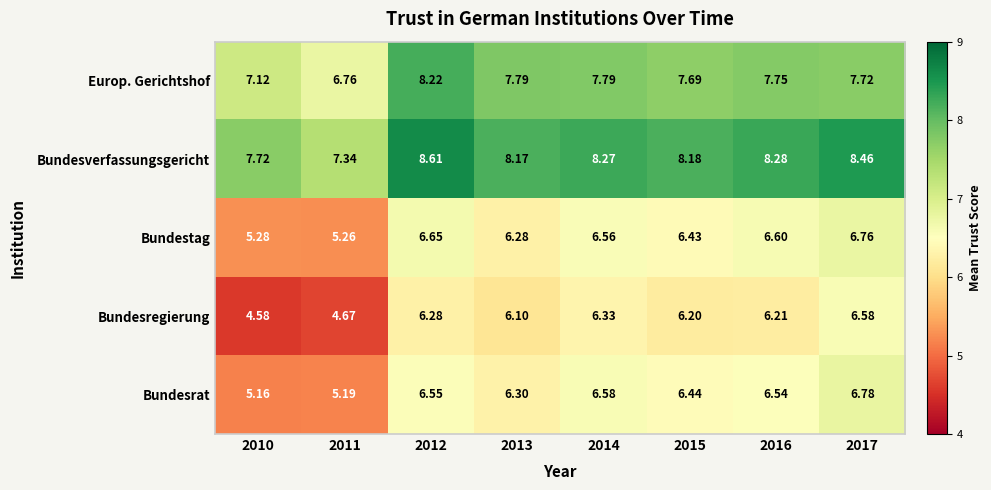

Between 2012 and 2016, which series saw the biggest shift?

Europ. Gerichtshof